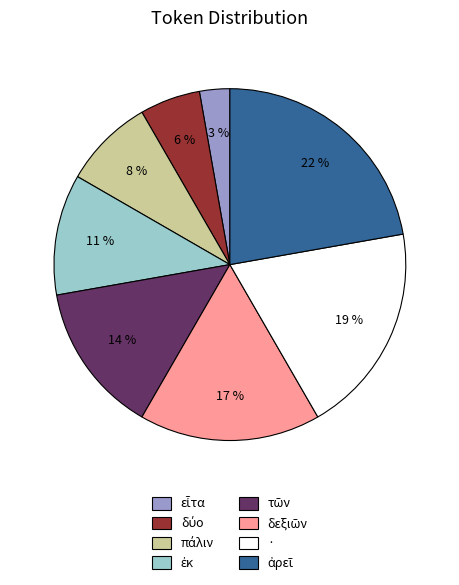

To the nearest percent, what is the difference between the largest and smallest slice percentages?

19%